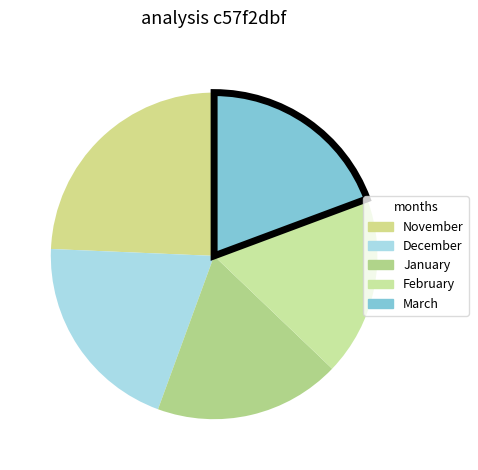

Rank the categories by value from lowest to highest.

February, January, March, December, November